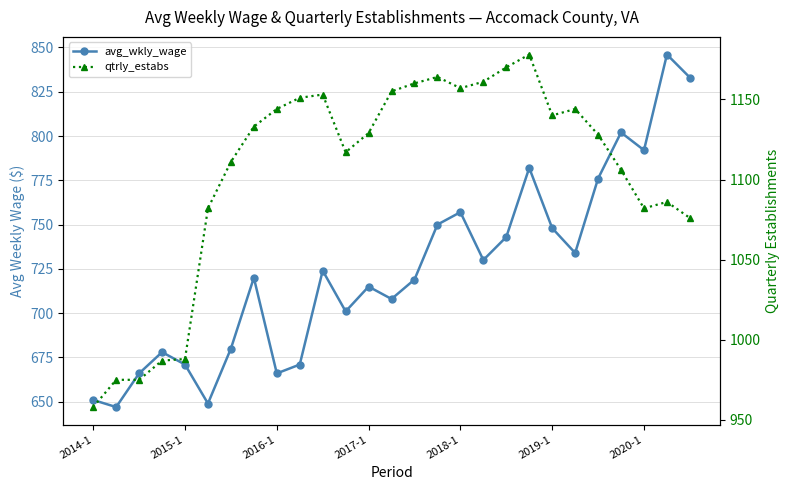

What position from the left is 7?

8